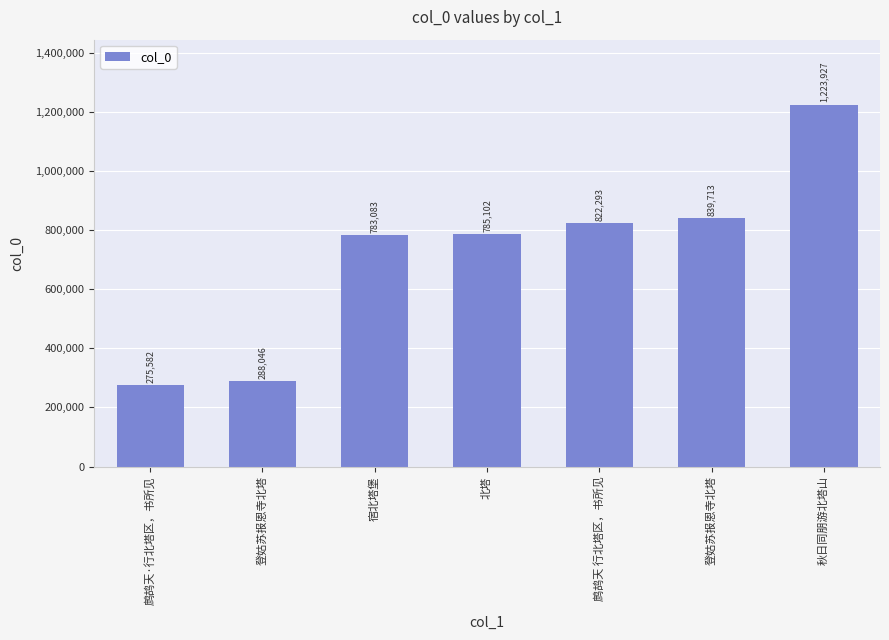

Approximately how many times larger is the value at 秋日同朋游北塔山 compared to 鹧鸪天 行北塔区，书所见?

1.5